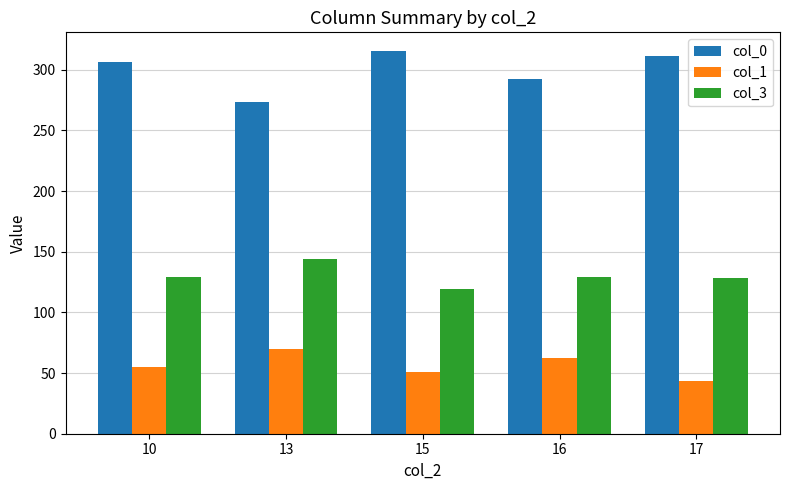

Which series has the largest total across all categories?

col_0